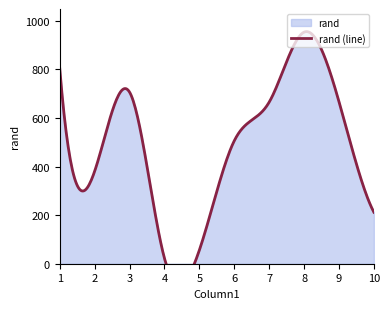

What is the sum of the values at 1 and 4?

824